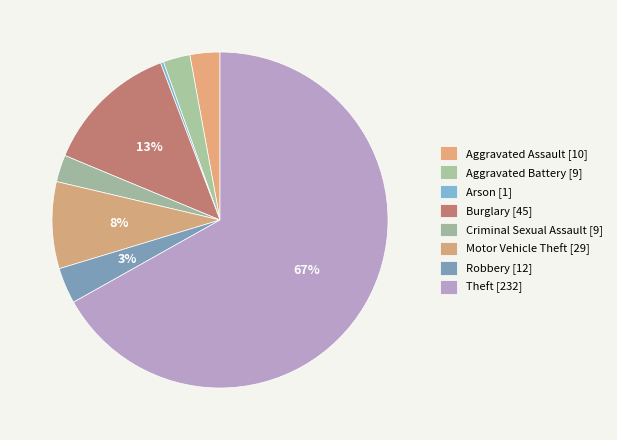

Approximately how many times larger is the value at Criminal Sexual Assault compared to Robbery?

0.8